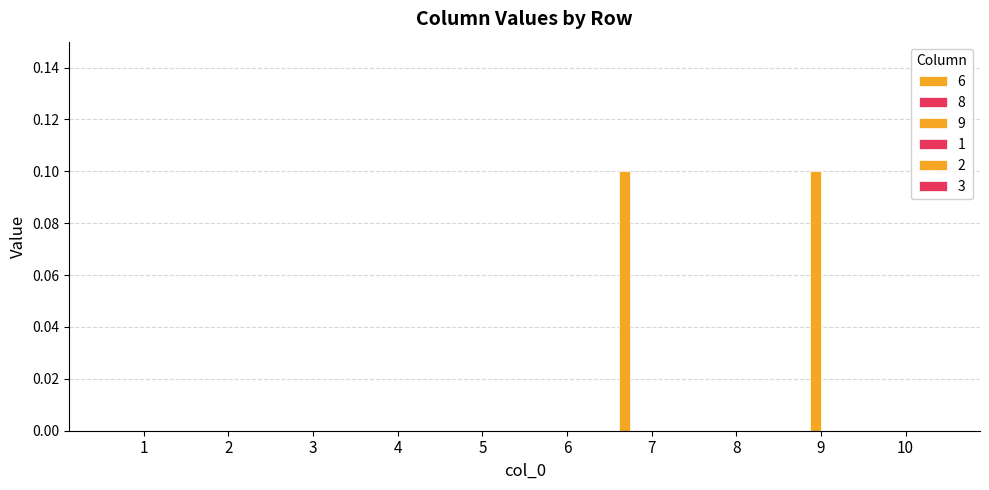

How many categories are shown in the chart?

10